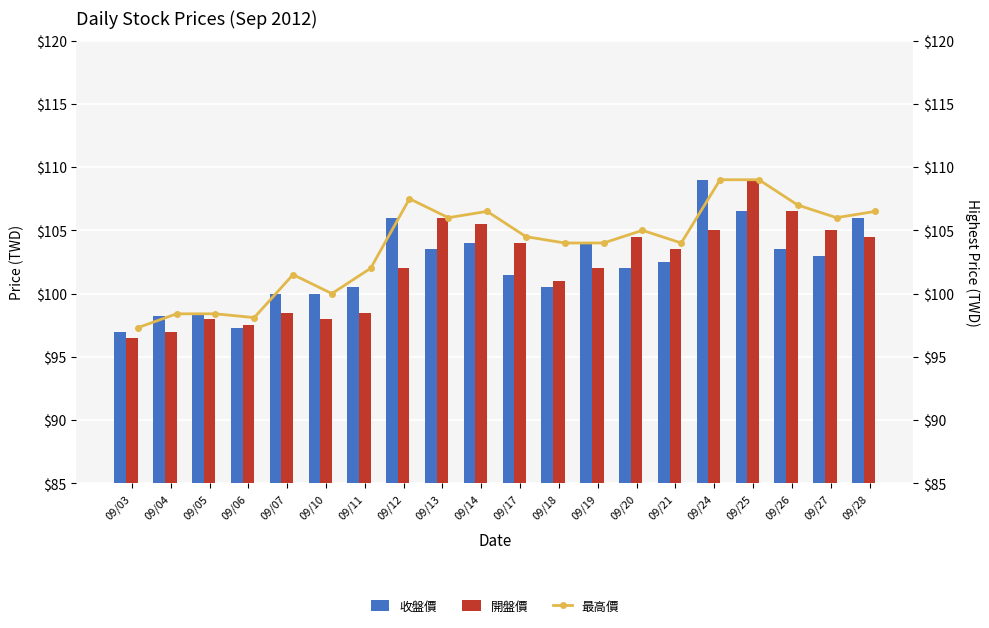

How many values in the 收盤價 series exceed 102?

10